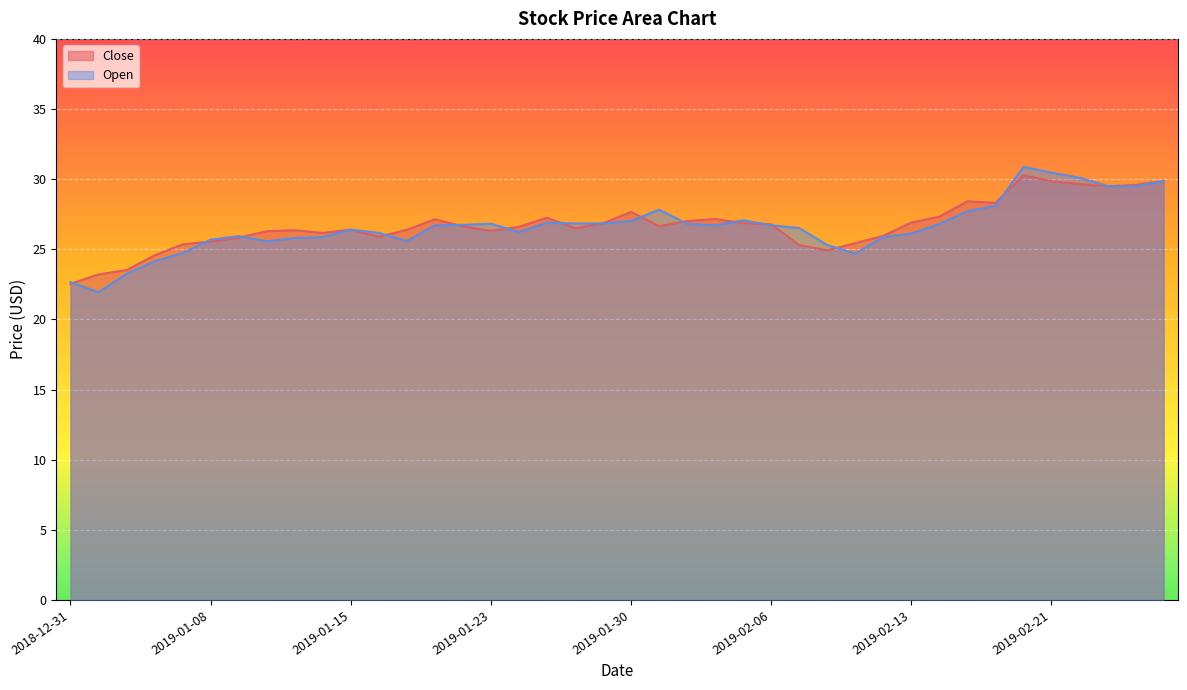

Read the Close value at 2019-02-01.

27.0